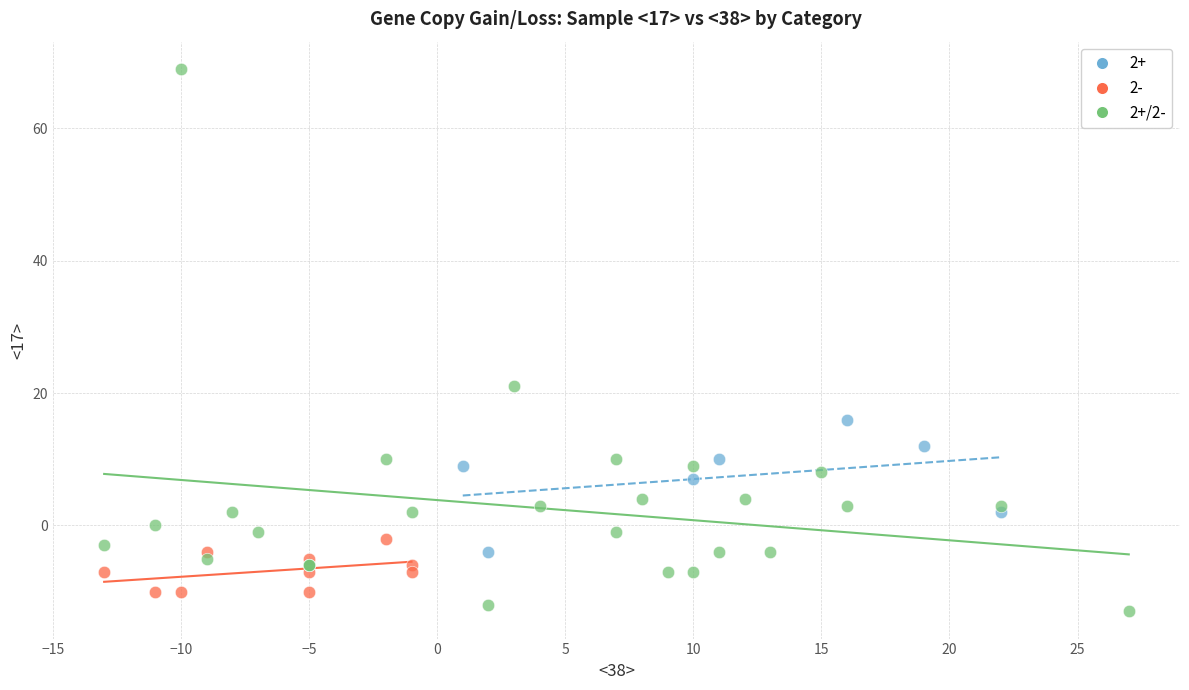

Which series contains the highest Y value?

2+/2-